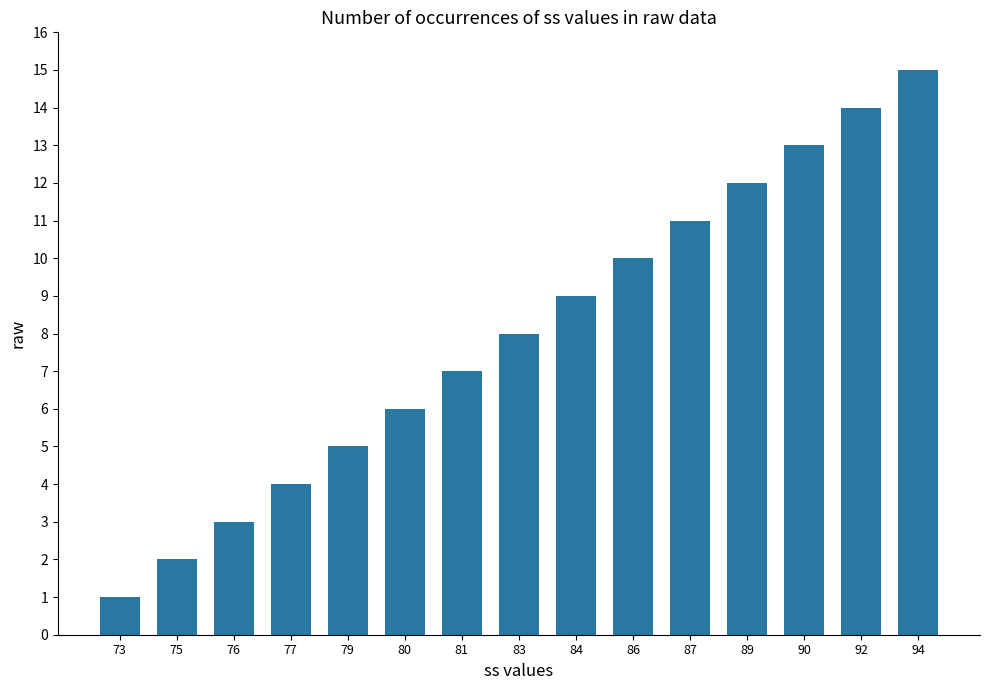

At which category does the chart reach its peak across all series?

94